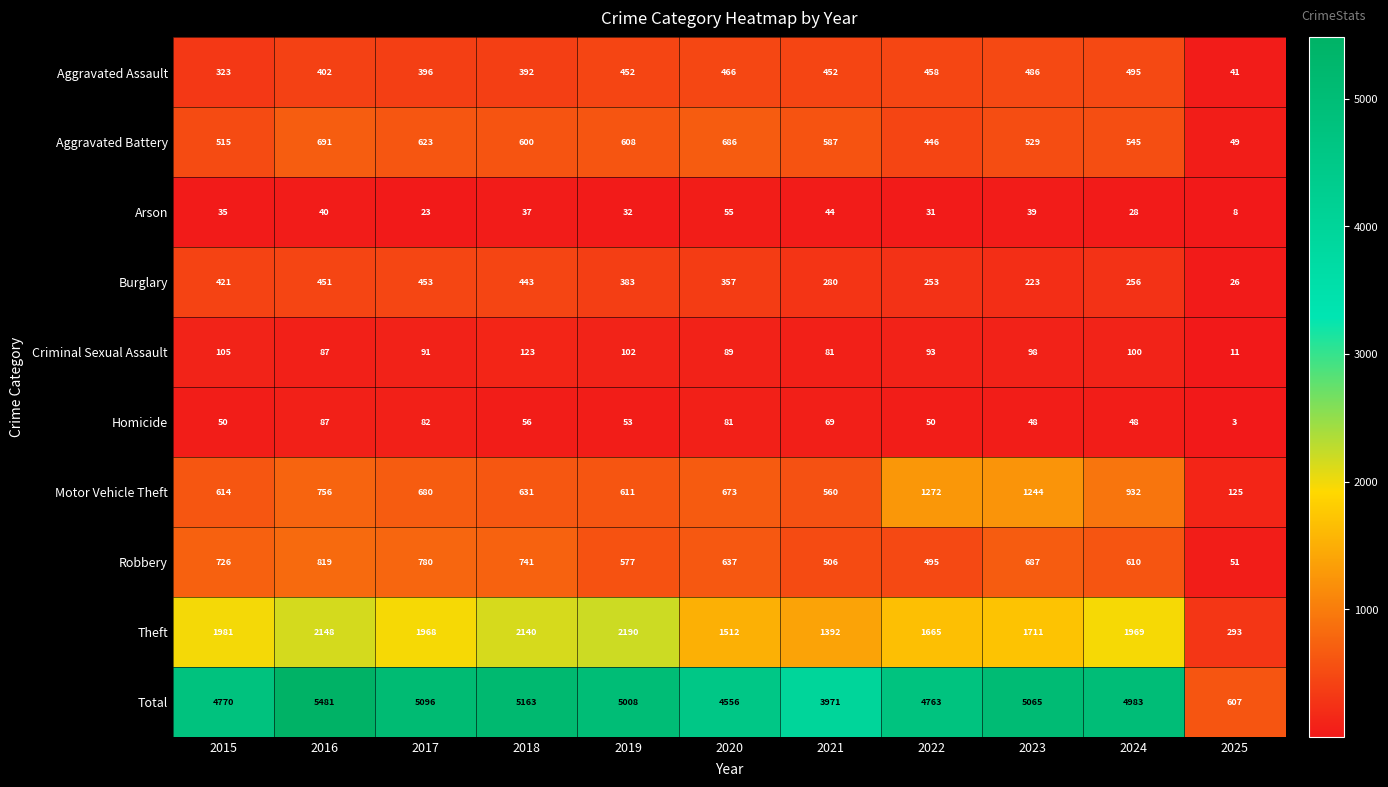

What is the difference between the Theft values at 2024 and 2025?

1676